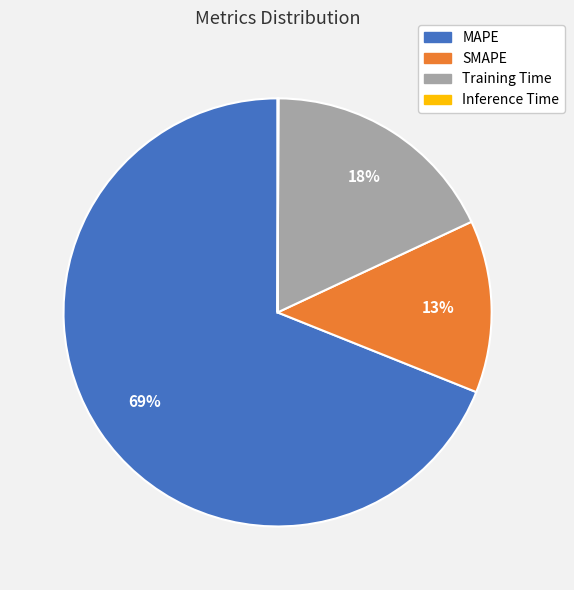

To the nearest percent, what is the combined percentage of SMAPE and MAPE?

82%